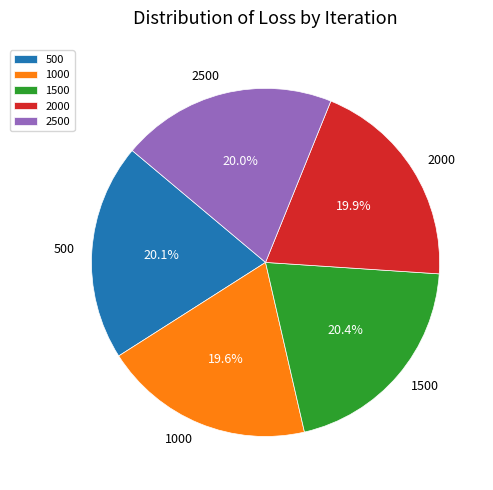

Does any single category account for the majority?

No